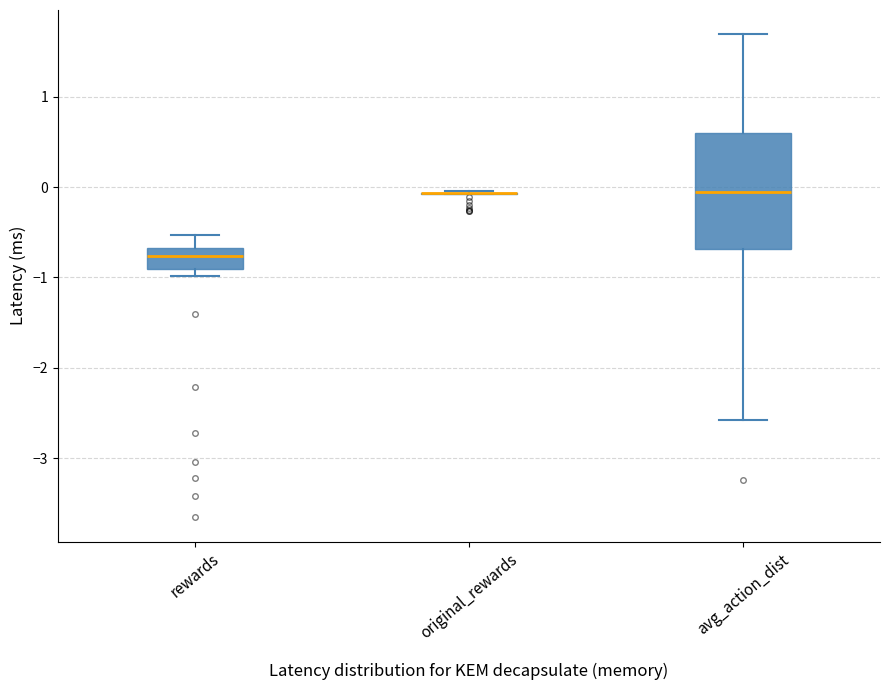

Reading left to right, transcribe this box plot: for each box, give where its median line is, the range the box spans, and where its two whiskers end, as read against the y-axis. The values are not printed on the chart, so give them approximately, as read against the axis.

rewards: median -0.8, box -0.9 to -0.7, whiskers -1.0 to -0.5
original_rewards: box collapsed to a line at -0.1, whiskers -0.1 to 0.0
avg_action_dist: median -0.1, box -0.7 to 0.6, whiskers -2.6 to 1.7